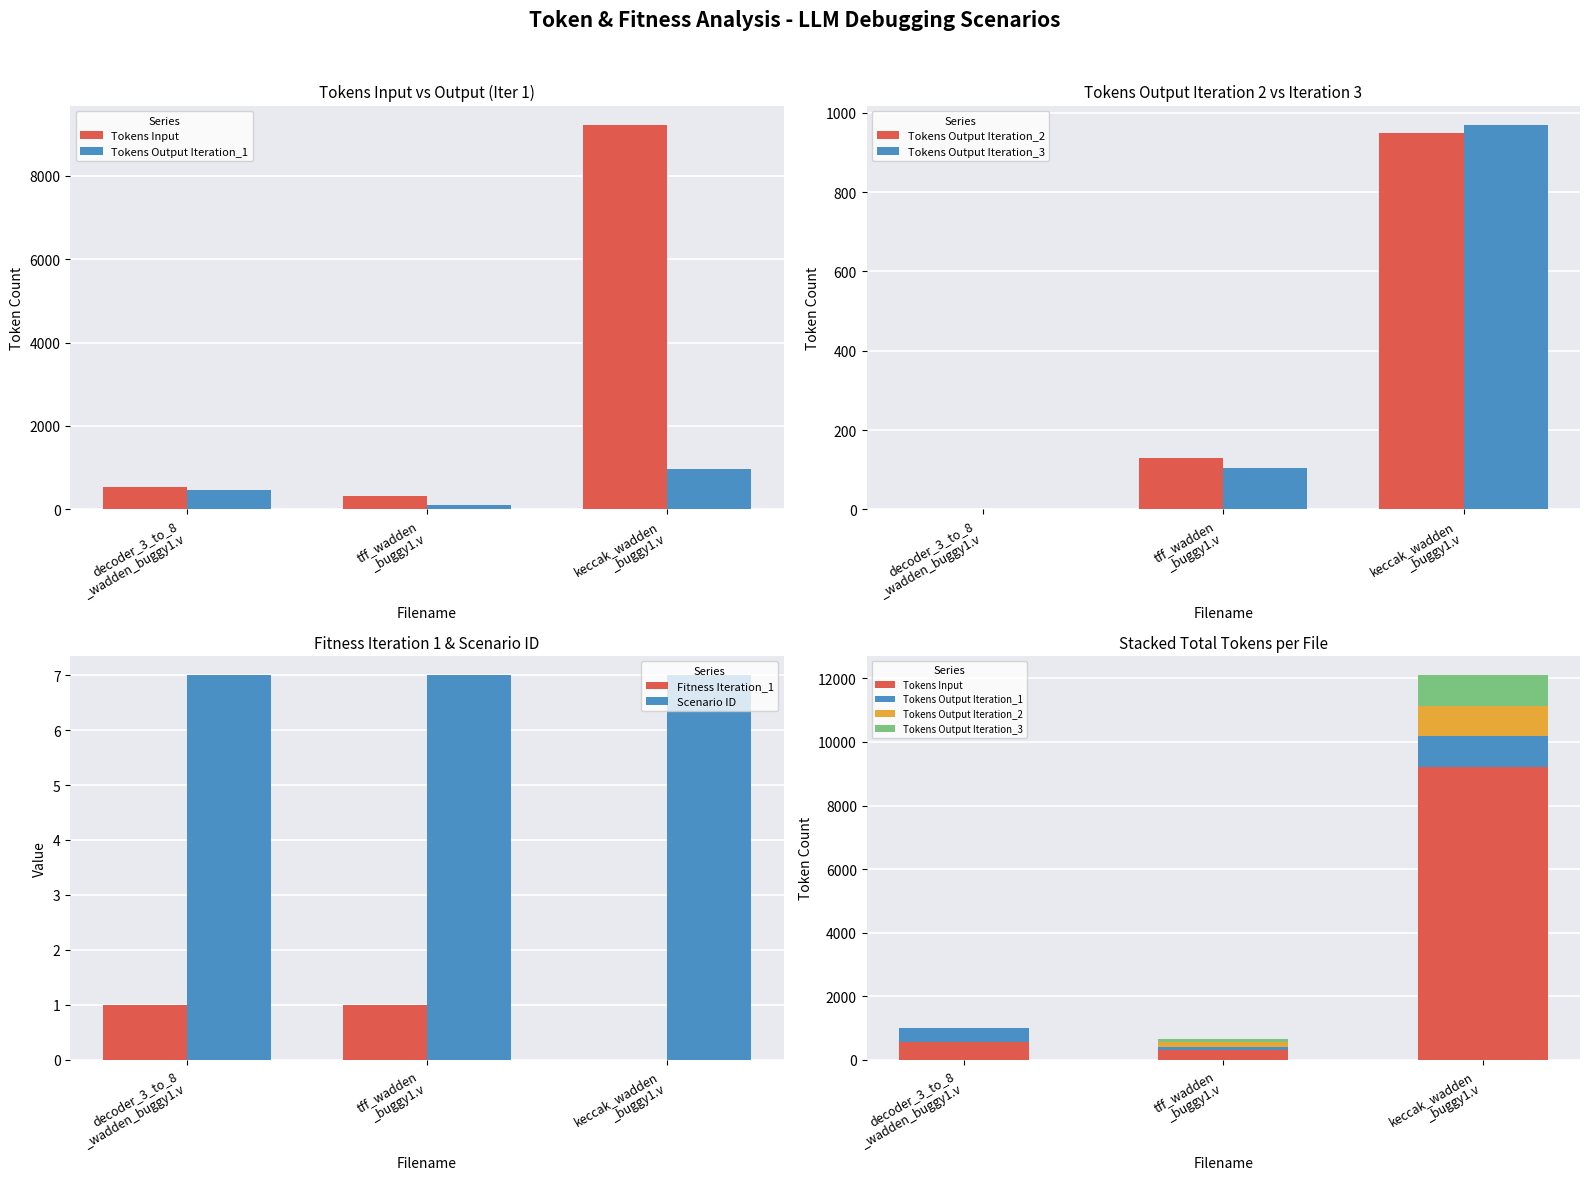

Rank the series at tff_wadden
_buggy1.v from lowest to highest value.

Fitness Iteration_1, Scenario ID, Tokens Output Iteration_3, Tokens Output Iteration_1, Tokens Output Iteration_2, Tokens Input